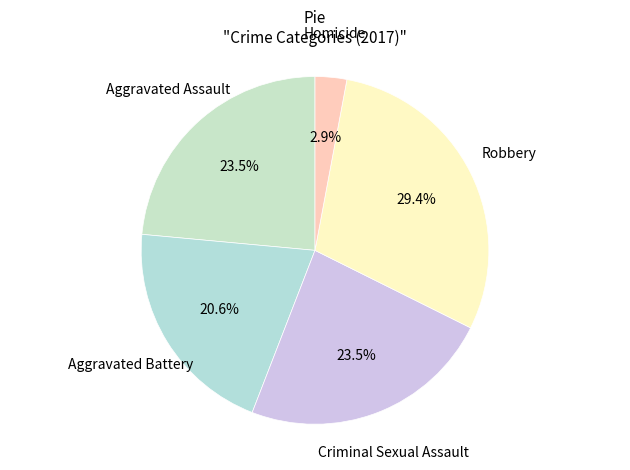

What percentage is NOT represented by Homicide?

97.1%